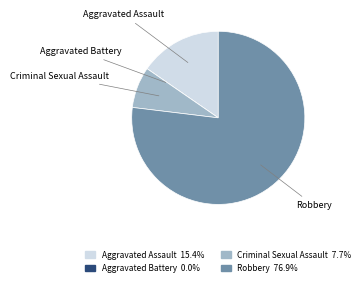

What is the largest slice in the pie chart?

Robbery